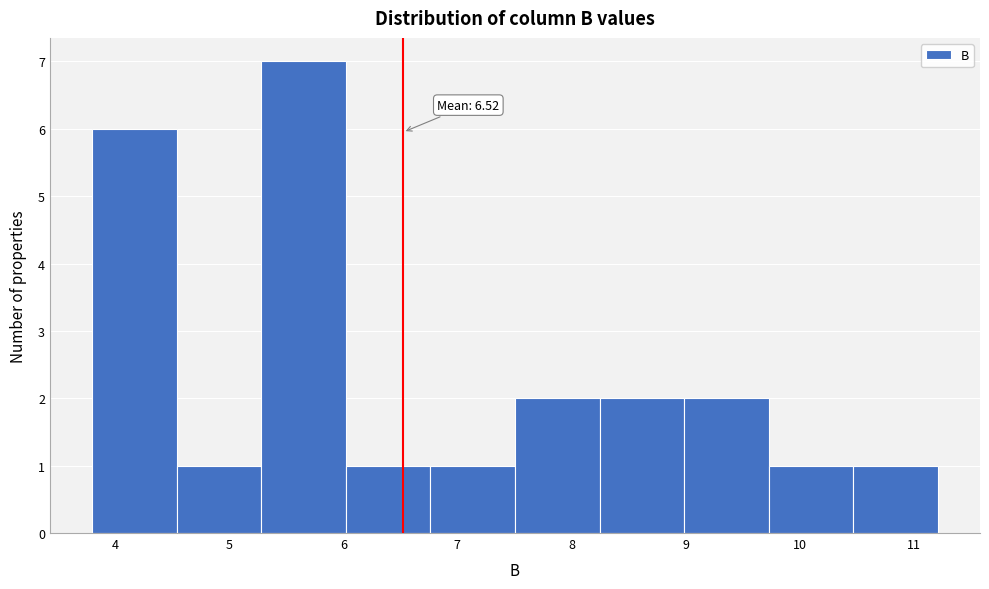

Which range on the x-axis has the tallest bar?

5.3 to 6.0